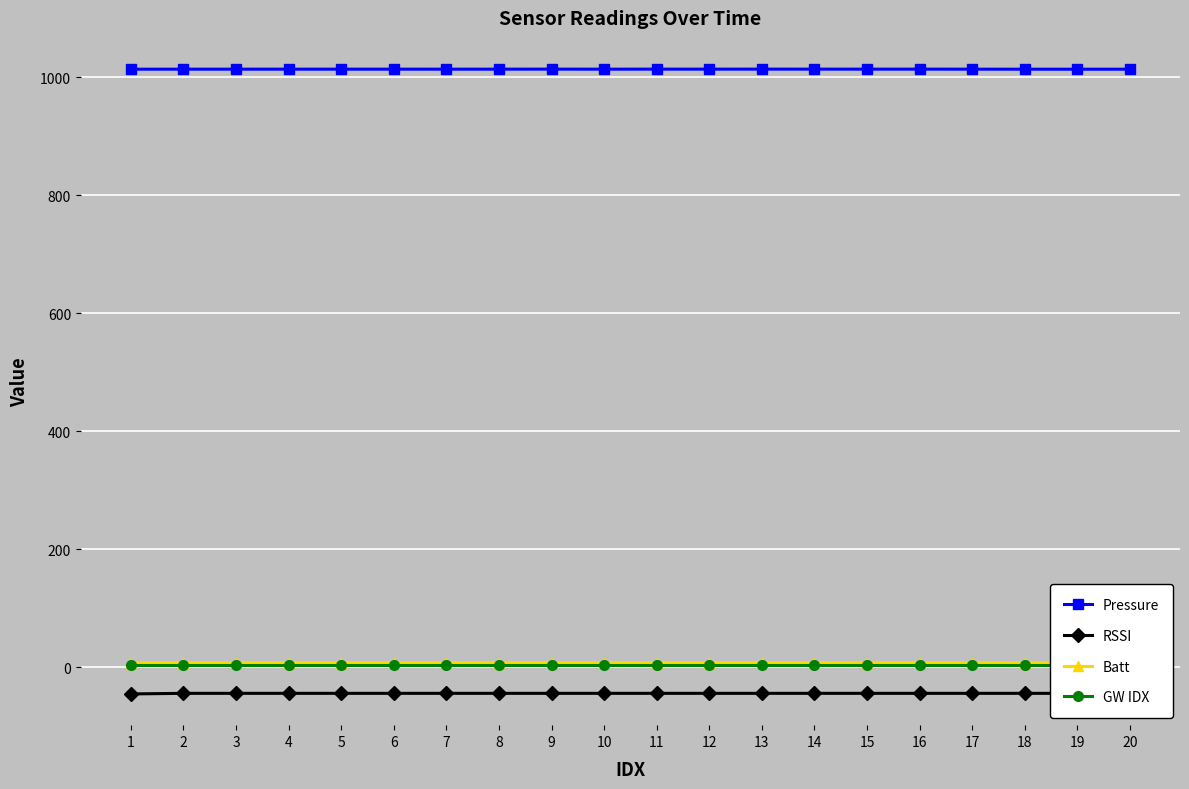

Reading left to right, transcribe all the data shown in this chart.

Pressure: 1=1013.4	2=1013.5	3=1013.5	4=1013.5	5=1013.5	6=1013.5	7=1013.5	8=1013.5	9=1013.5	10=1013.5	11=1013.5	12=1013.5	13=1013.5	14=1013.5	15=1013.5	16=1013.5	17=1013.5	18=1013.4	19=1013.4	20=1013.4
RSSI: 1=-45.0	2=-44.0	3=-44.0	4=-44.0	5=-44.0	6=-44.0	7=-44.0	8=-44.0	9=-44.0	10=-44.0	11=-44.0	12=-44.0	13=-44.0	14=-44.0	15=-44.0	16=-44.0	17=-44.0	18=-44.0	19=-44.0	20=-44.0
Batt: 1=8.2	2=8.1	3=8.2	4=8.2	5=8.2	6=8.2	7=8.2	8=8.2	9=8.2	10=8.2	11=8.2	12=8.2	13=8.2	14=8.2	15=8.2	16=8.2	17=8.2	18=8.2	19=8.2	20=8.2
GW IDX: 1=4.0	2=4.0	3=4.0	4=4.0	5=4.0	6=4.0	7=4.0	8=4.0	9=4.0	10=4.0	11=4.0	12=4.0	13=4.0	14=4.0	15=4.0	16=4.0	17=4.0	18=4.0	19=4.0	20=4.0